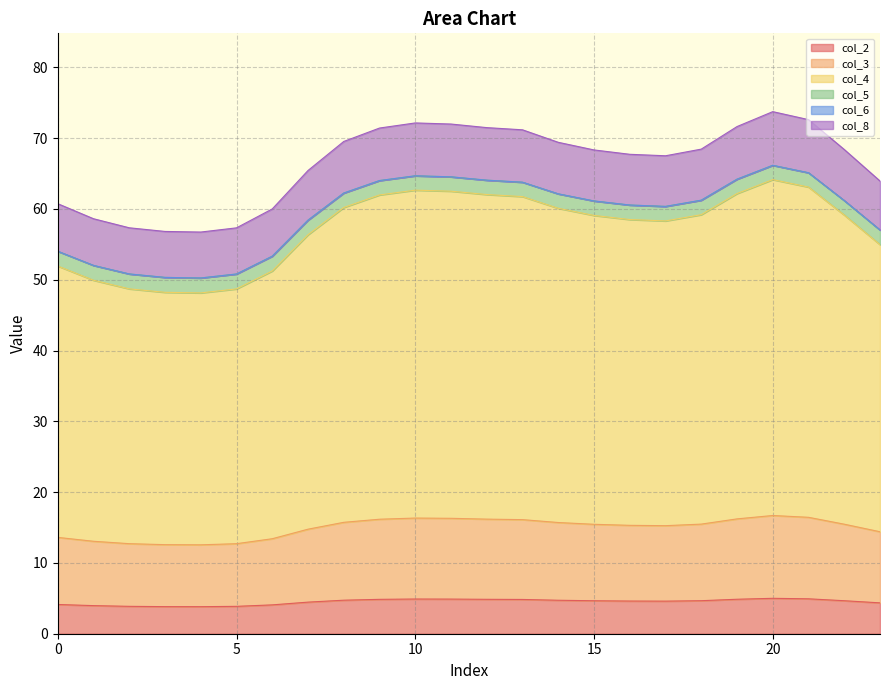

What is the maximum value for col_2?

5.0